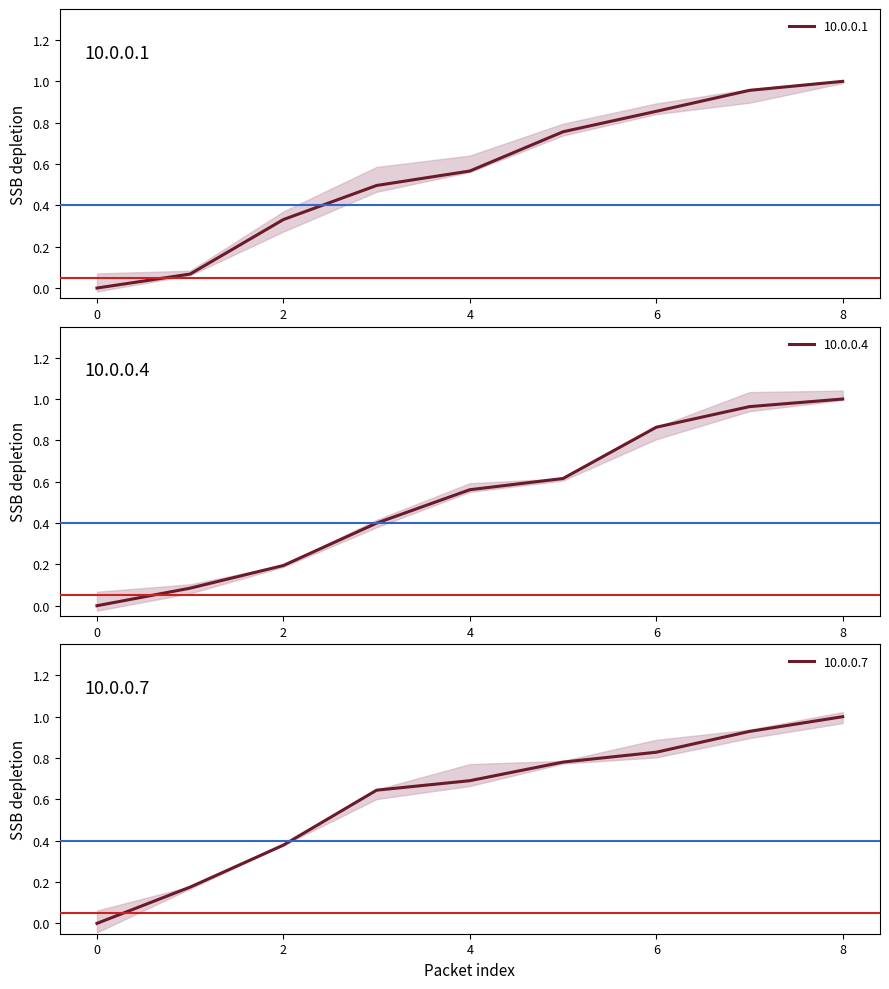

How many values in 10.0.0.7 are above zero?

8